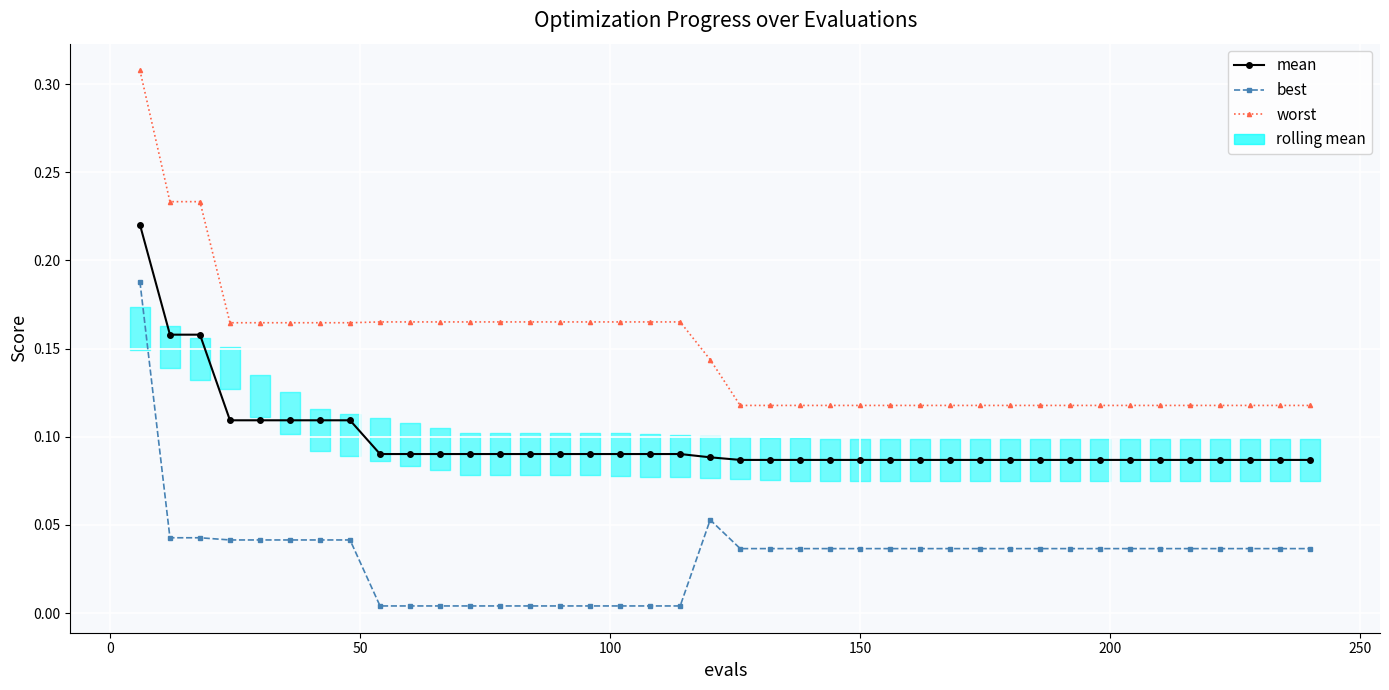

What is the sum of all mean values?

3.9